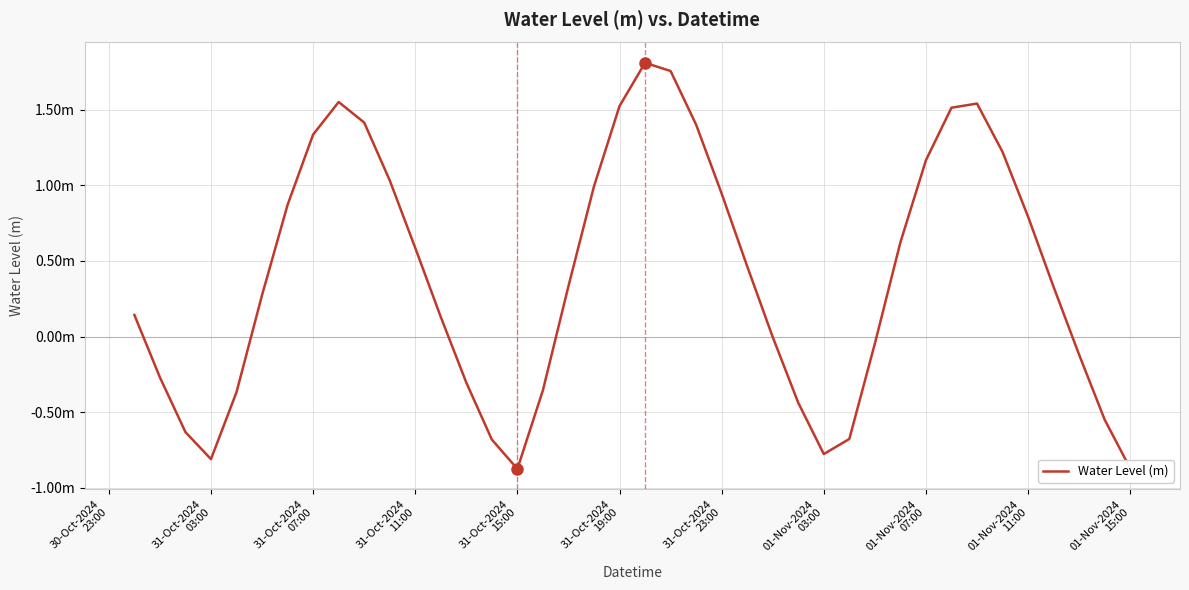

Reading left to right, extract all data points from this chart.

0.1	-0.3	-0.6	-0.8	-0.4	0.3	0.9	1.3	1.6	1.4	1.0	0.6	0.1	-0.3	-0.7	-0.9	-0.4	0.3	1.0	1.5	1.8	1.8	1.4	0.9	0.5	-0.0	-0.4	-0.8	-0.7	-0.0	0.6	1.2	1.5	1.5	1.2	0.8	0.3	-0.1	-0.5	-0.9